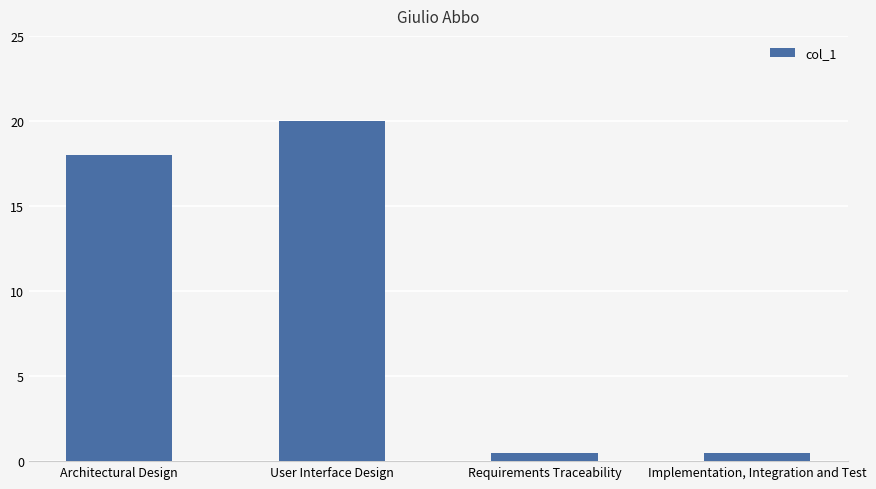

What is the average value?

9.8